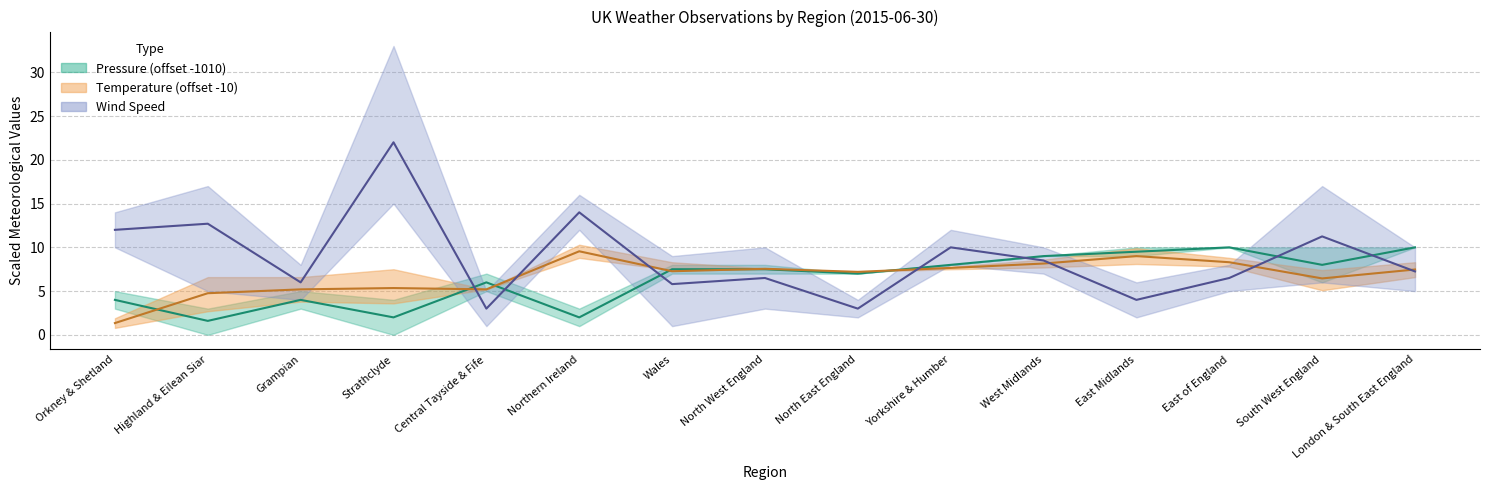

Which category has the highest value in the Temperature Mean series?

Northern Ireland